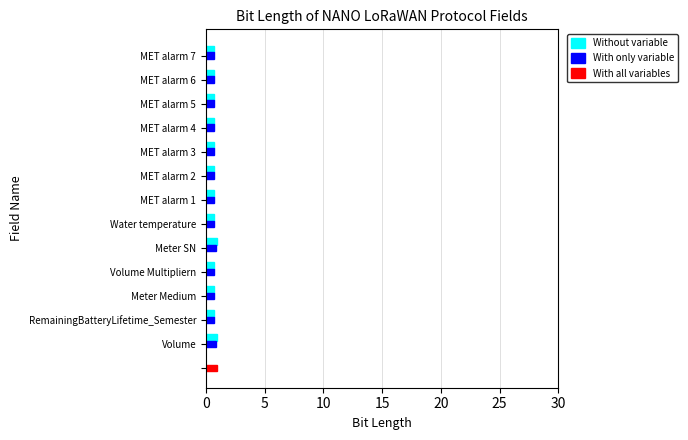

Are the bars grouped side by side (vs. stacked)?

Yes